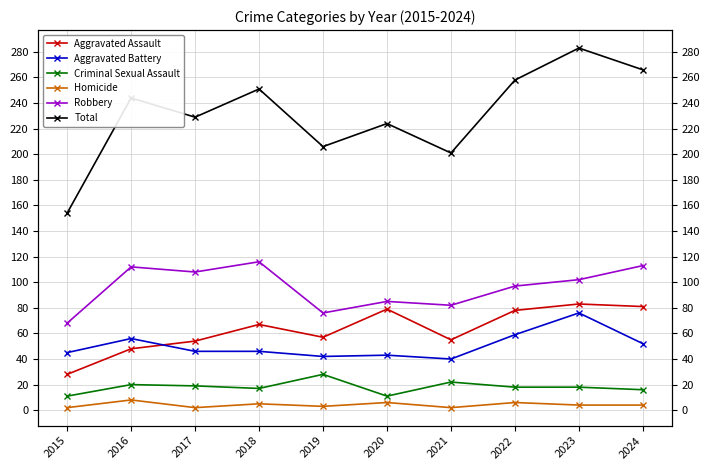

In Robbery, how many points are lower than both neighbors (excluding endpoints)?

3